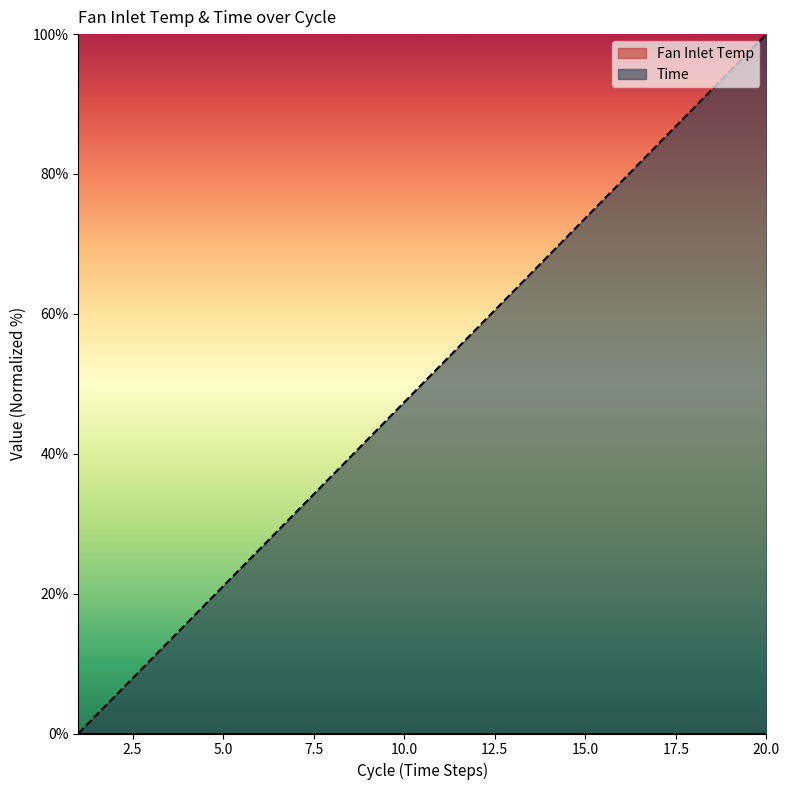

Count the number of data series in this chart.

2